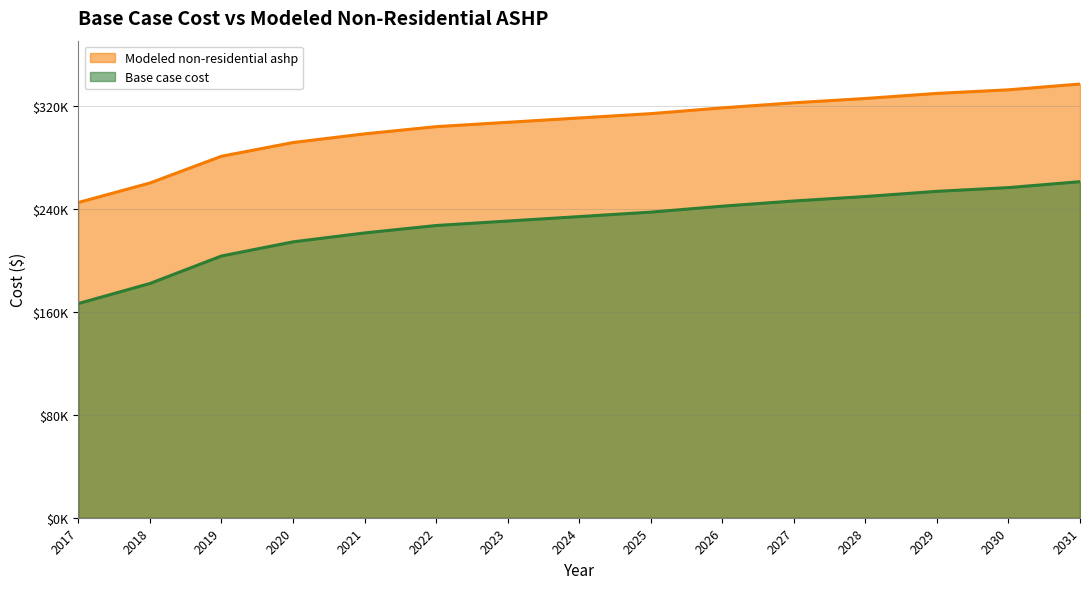

What is the greatest value displayed?

337467.3